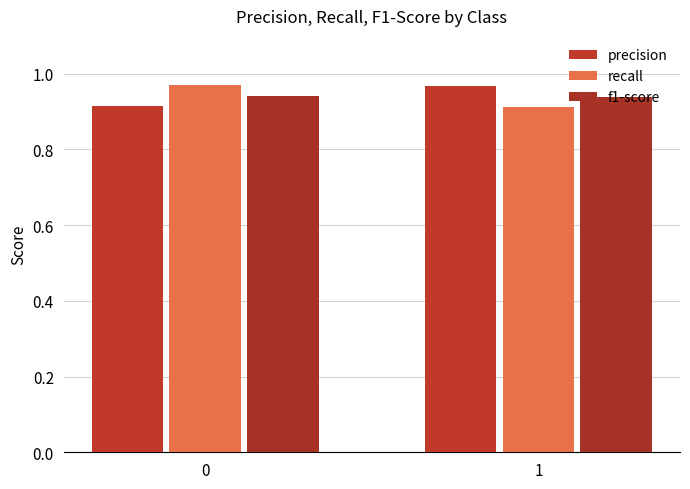

Is the value of precision at 0 greater than the value of recall at 0?

No